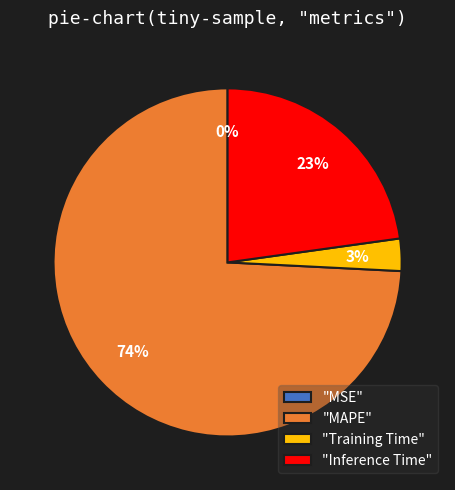

Which slice is the largest?

"MAPE"